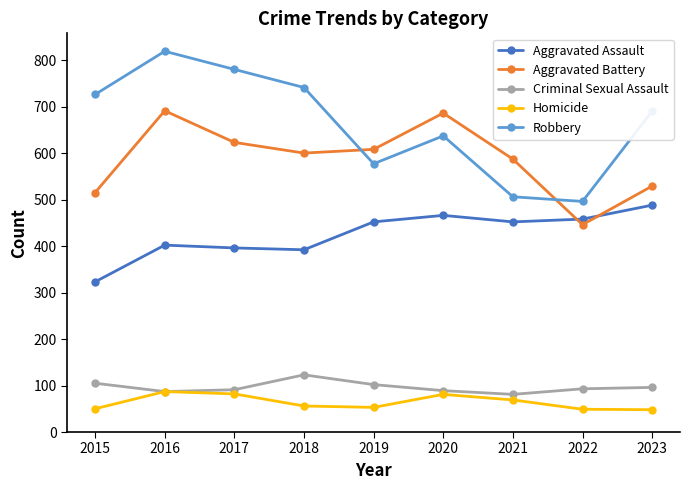

Rank the series by their maximum value, from lowest to highest.

Homicide, Criminal Sexual Assault, Aggravated Assault, Aggravated Battery, Robbery